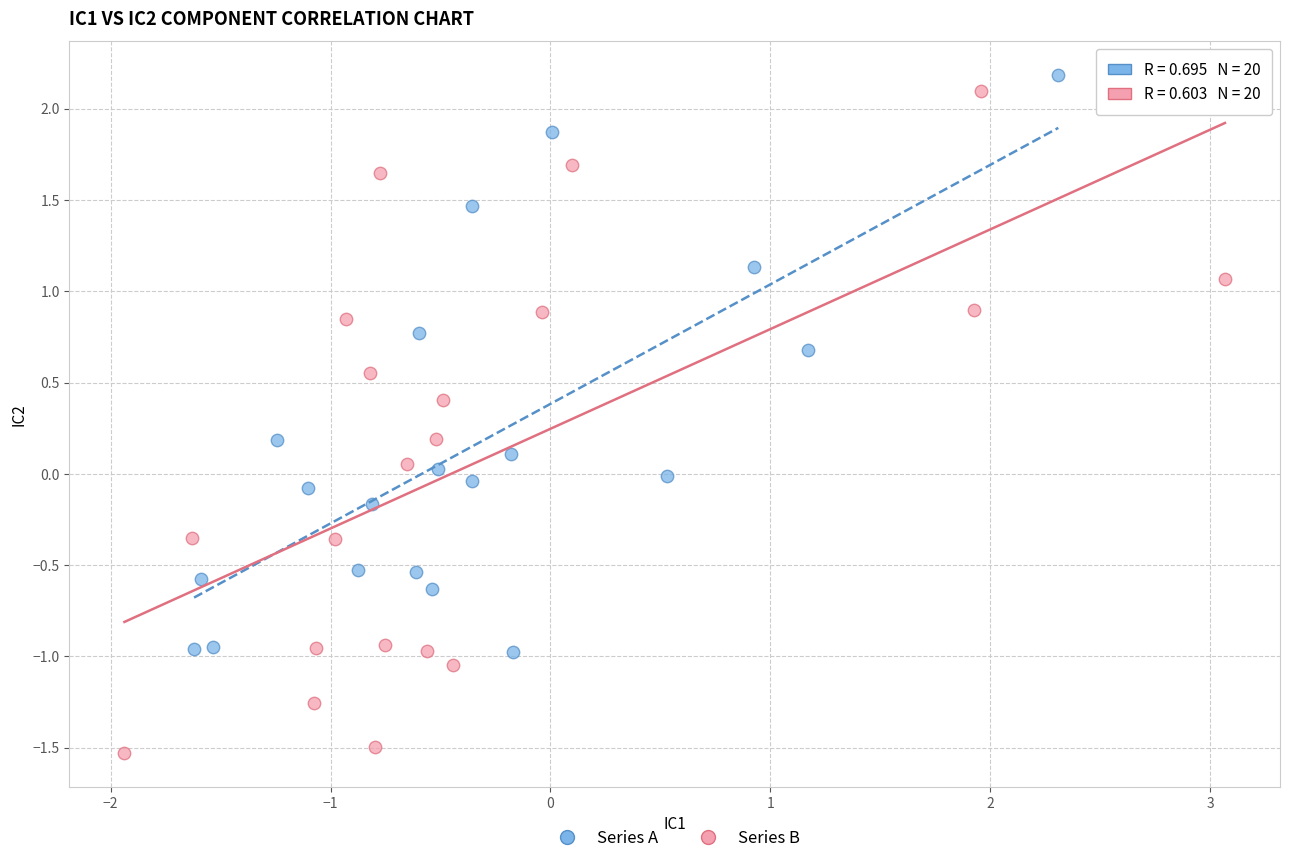

Which series reaches the minimum Y coordinate?

Series B